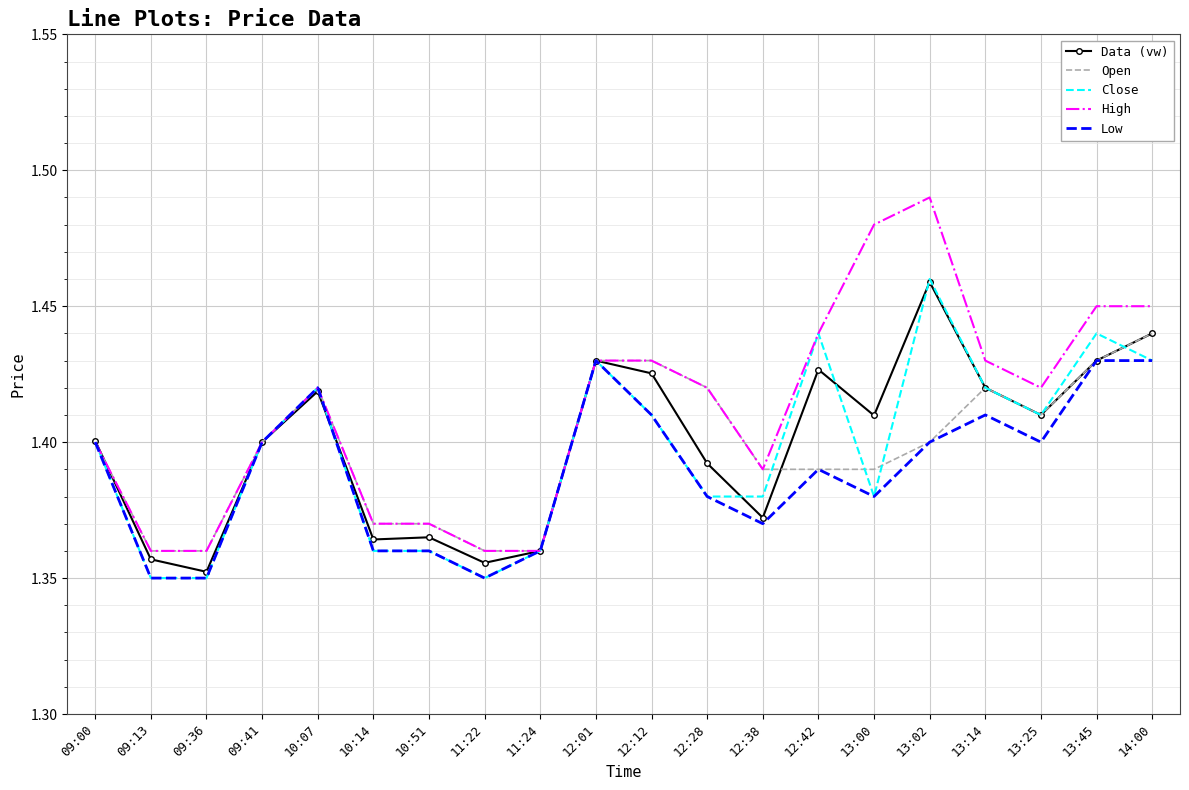

What is the total value across all series at 13:02?

7.2